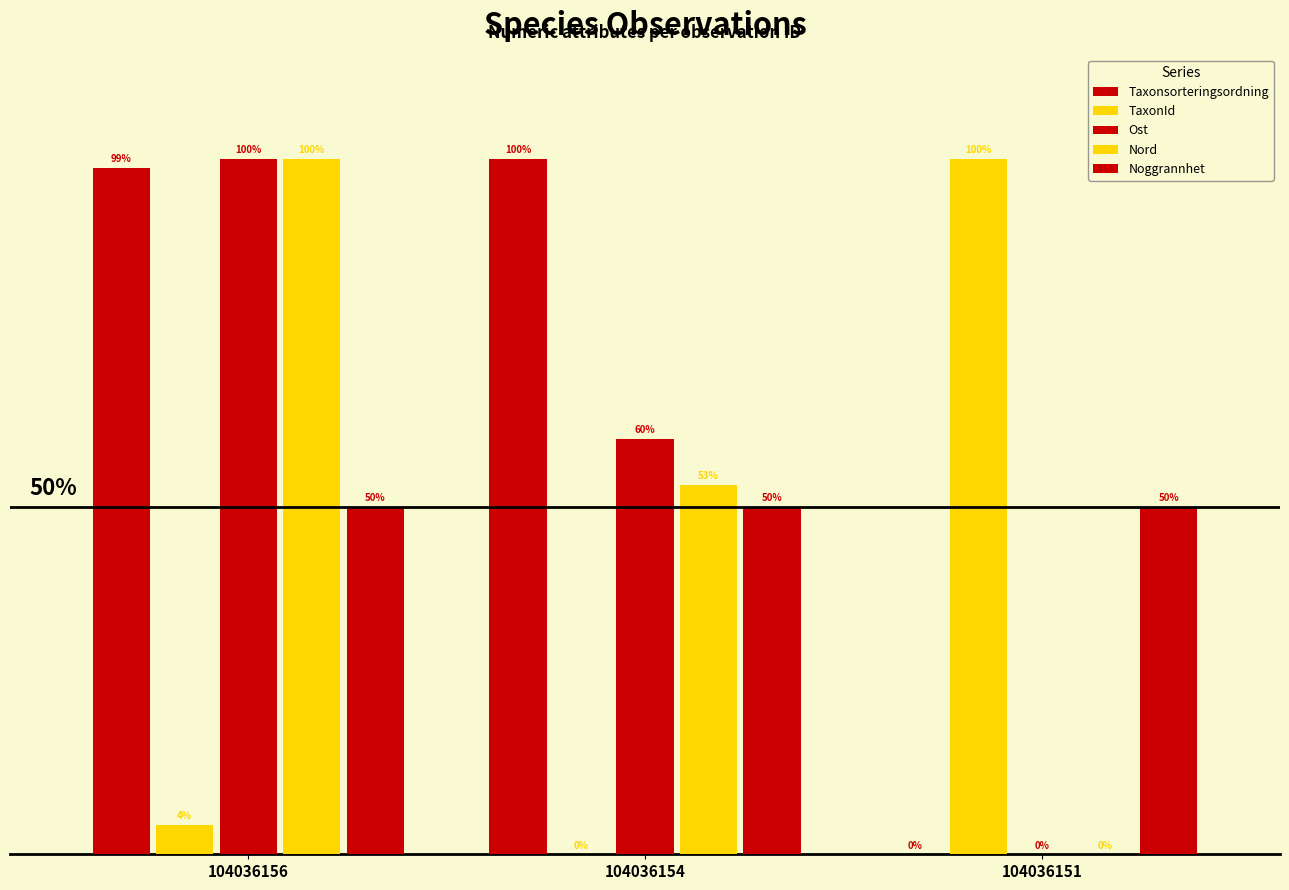

Is the value of Taxonsorteringsordning at 104036154 greater than the value of Noggrannhet at 104036156?

Yes